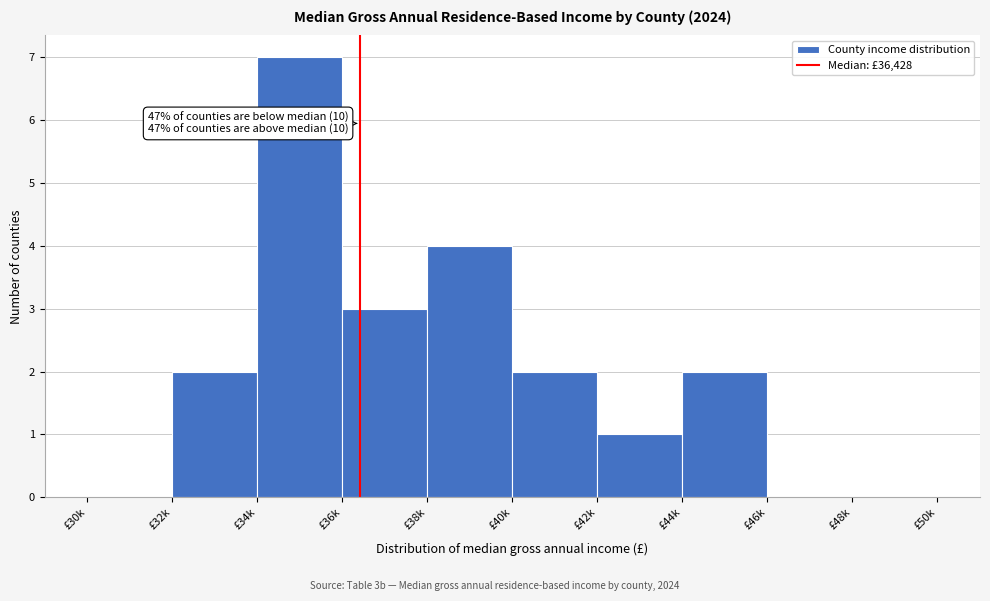

Reading right to left, transcribe all the data shown in this chart.

£48k=0	£46k=0	£44k=2	£42k=1	£40k=2	£38k=4	£36k=3	£34k=7	£32k=2	£30k=0